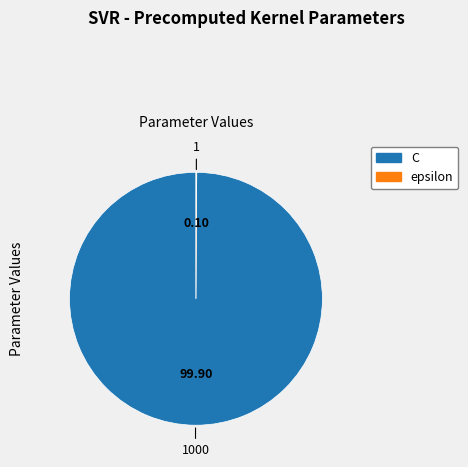

Which slice is the largest?

C